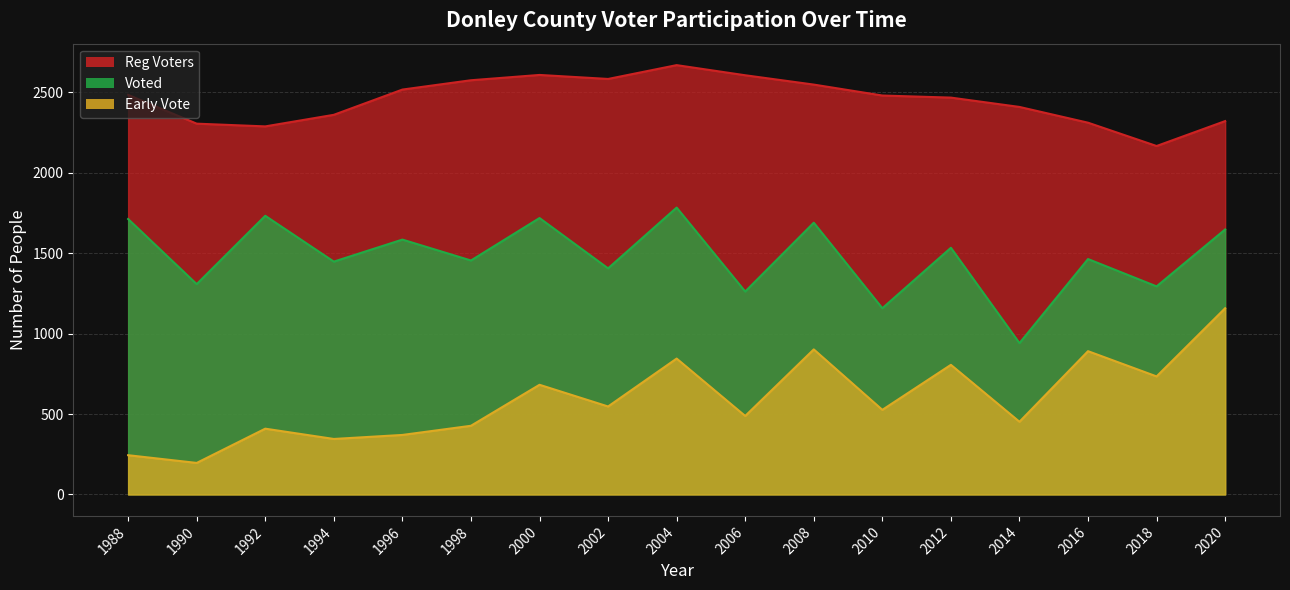

What is the sum of all Early Vote values?

10022